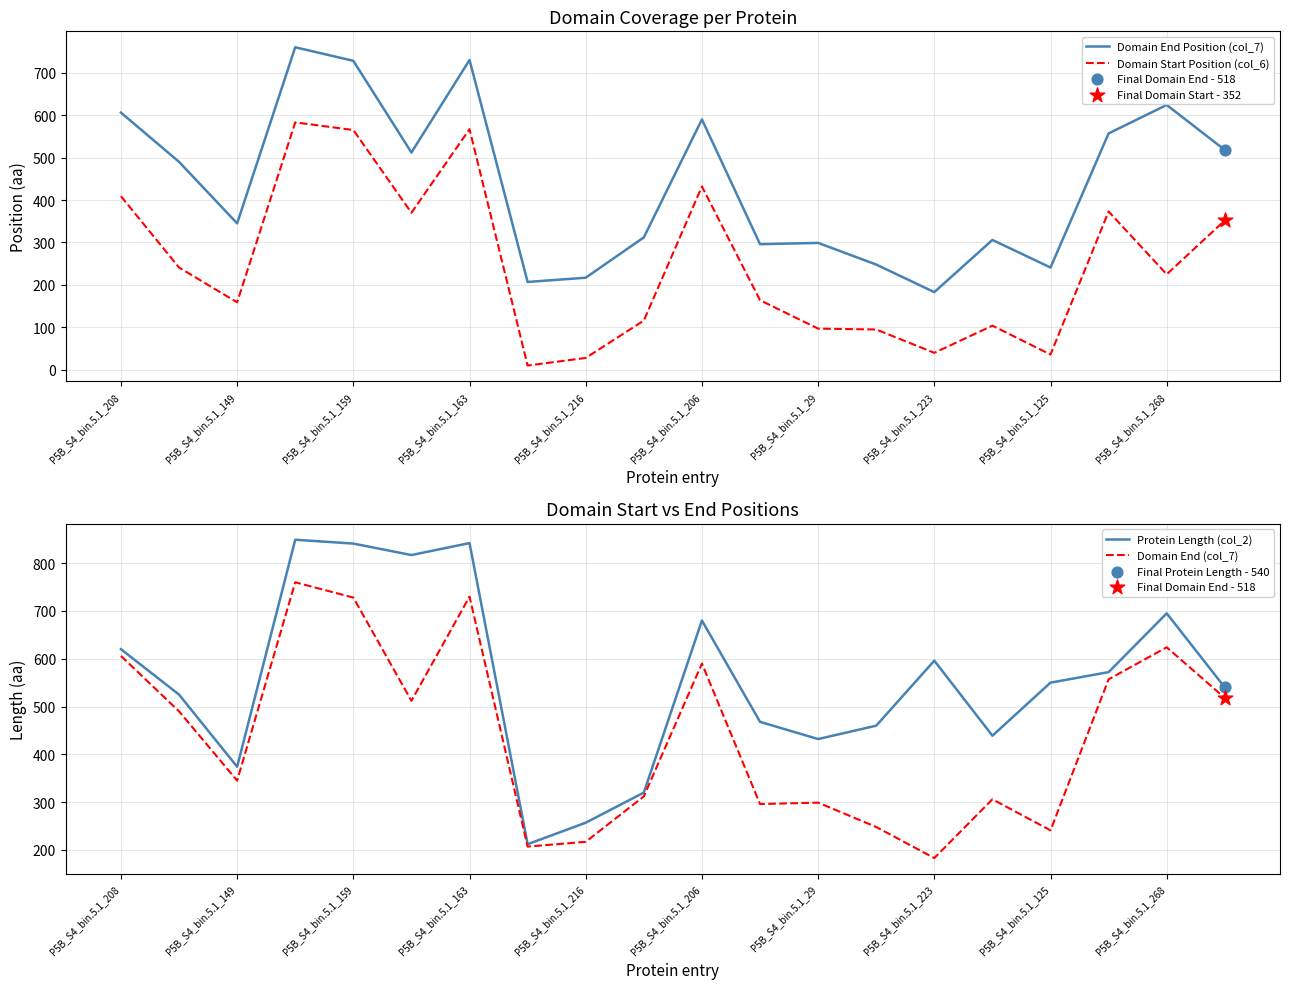

At how many categories does at least one series exceed 613?

7